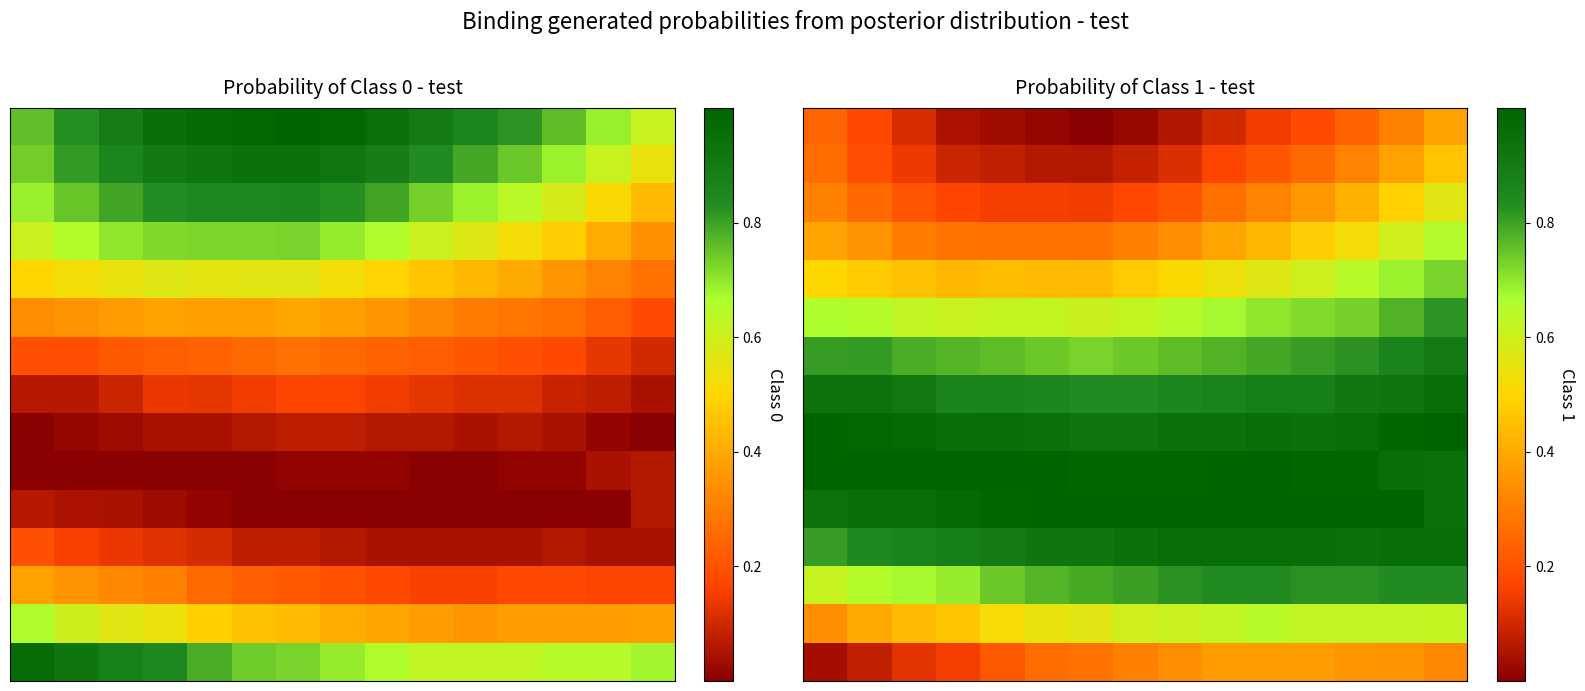

At how many categories does at least one series exceed 0?

15